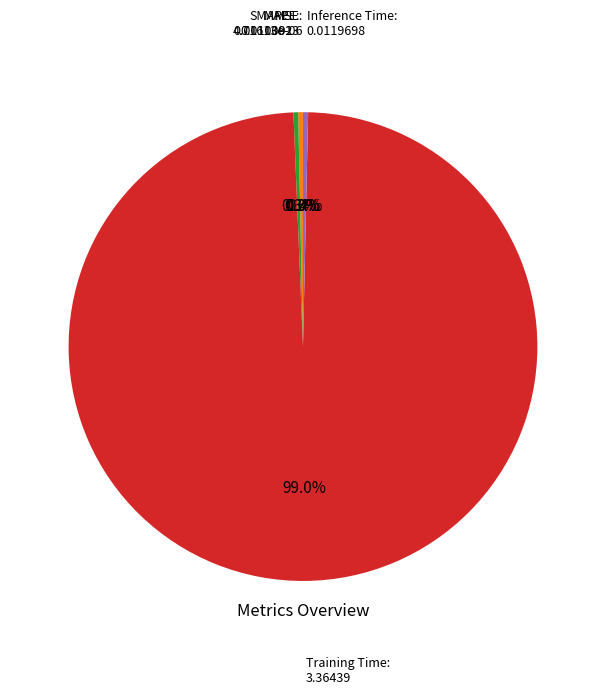

The Training Time slice represents 99% of the pie. True or false?

True